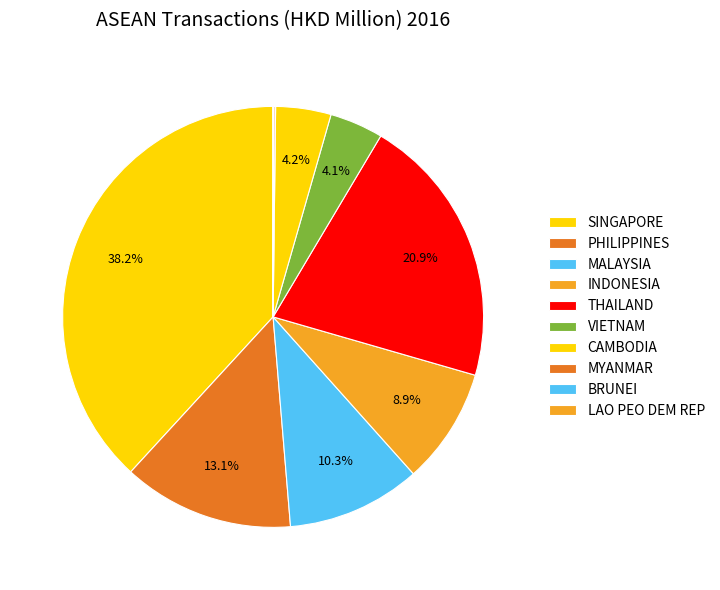

How many segments does this pie chart have?

10